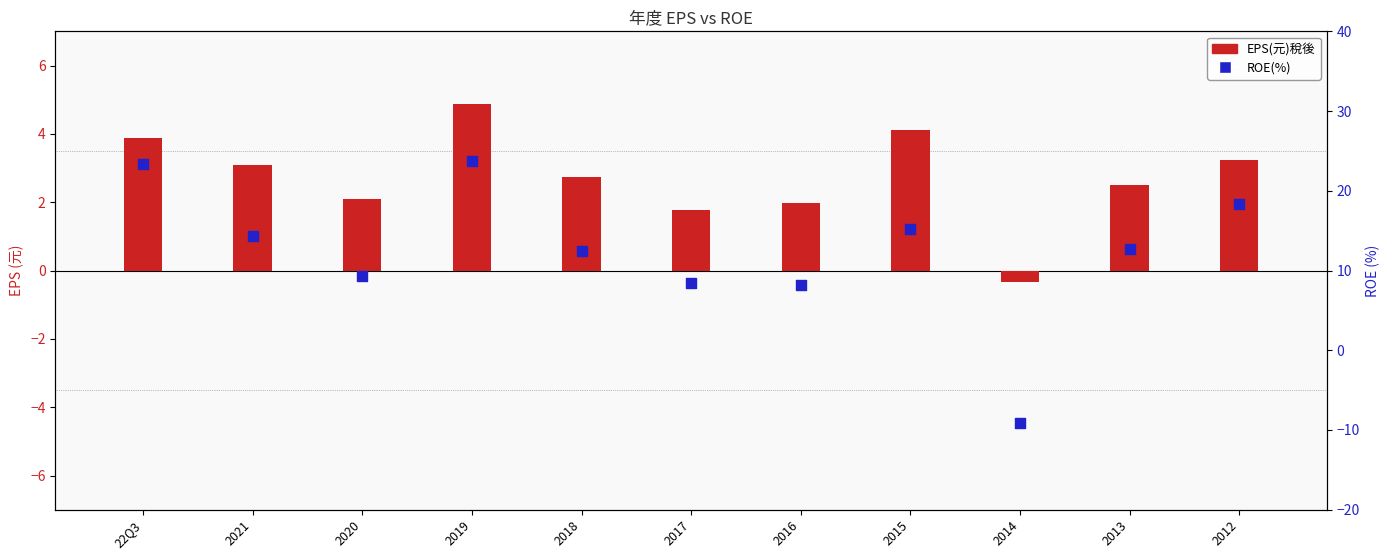

Which series reaches the maximum Y coordinate?

ROE(%)